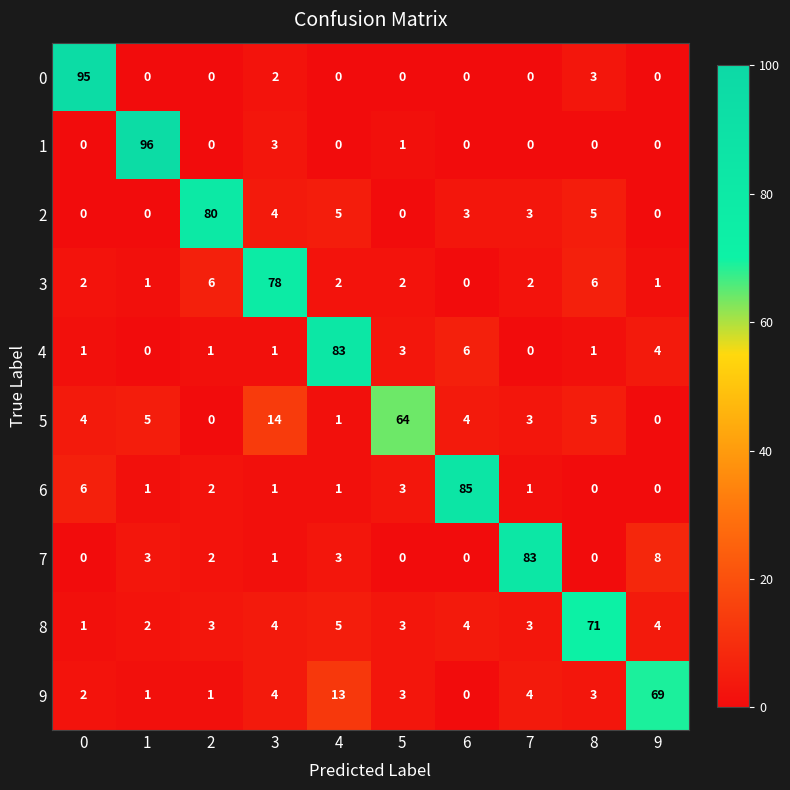

What is the maximum value for 0?

95